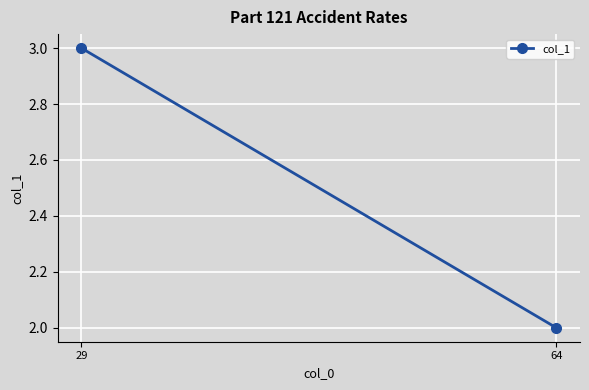

Count the values in the range 2 to 3.

2